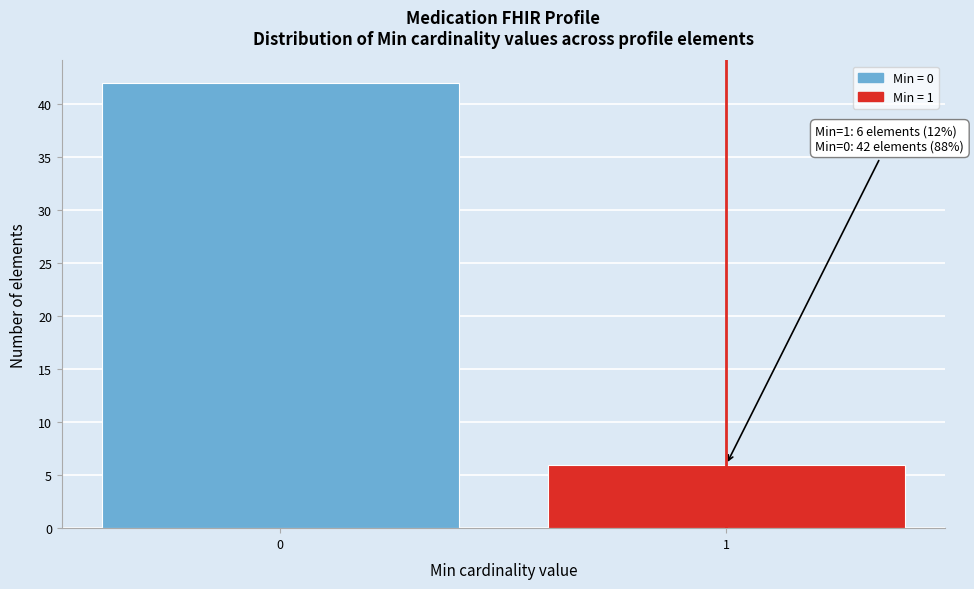

Reading right to left, transcribe all the data shown in this chart.

1=6	0=42